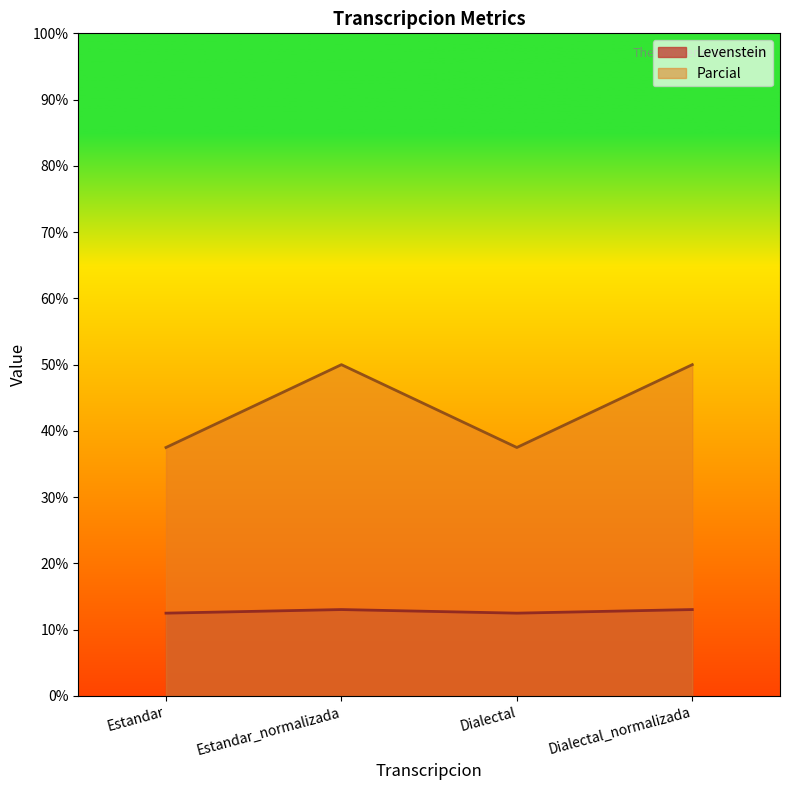

True or false: Levenstein and Parcial cross at least once.

False